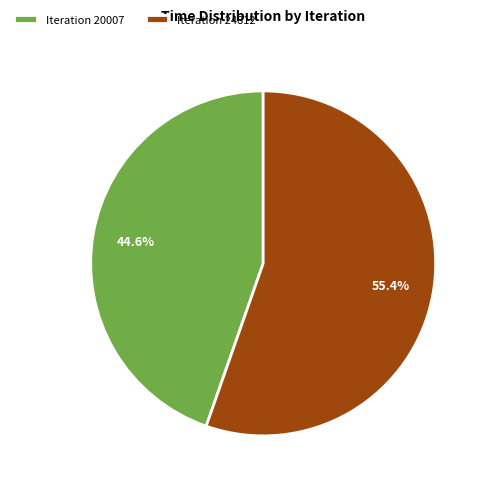

To the nearest percent, what is the difference between the largest and smallest slice percentages?

11%